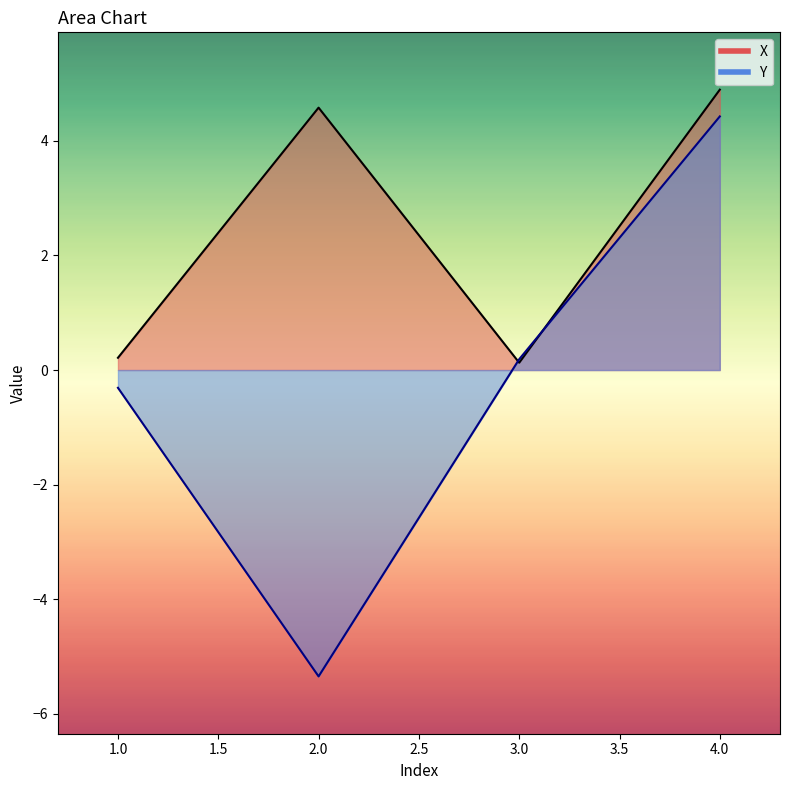

True or false: X has more than 1 points higher than both neighbors.

False